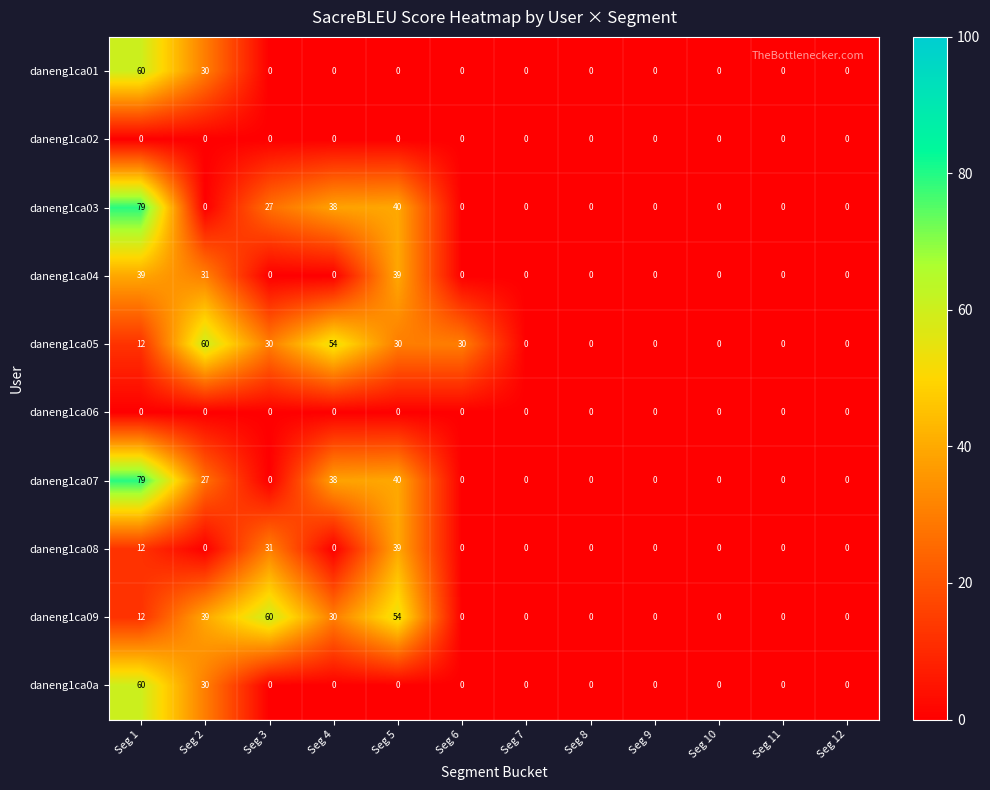

True or false: daneng1ca03 has a value of 0 at Seg 10.

True